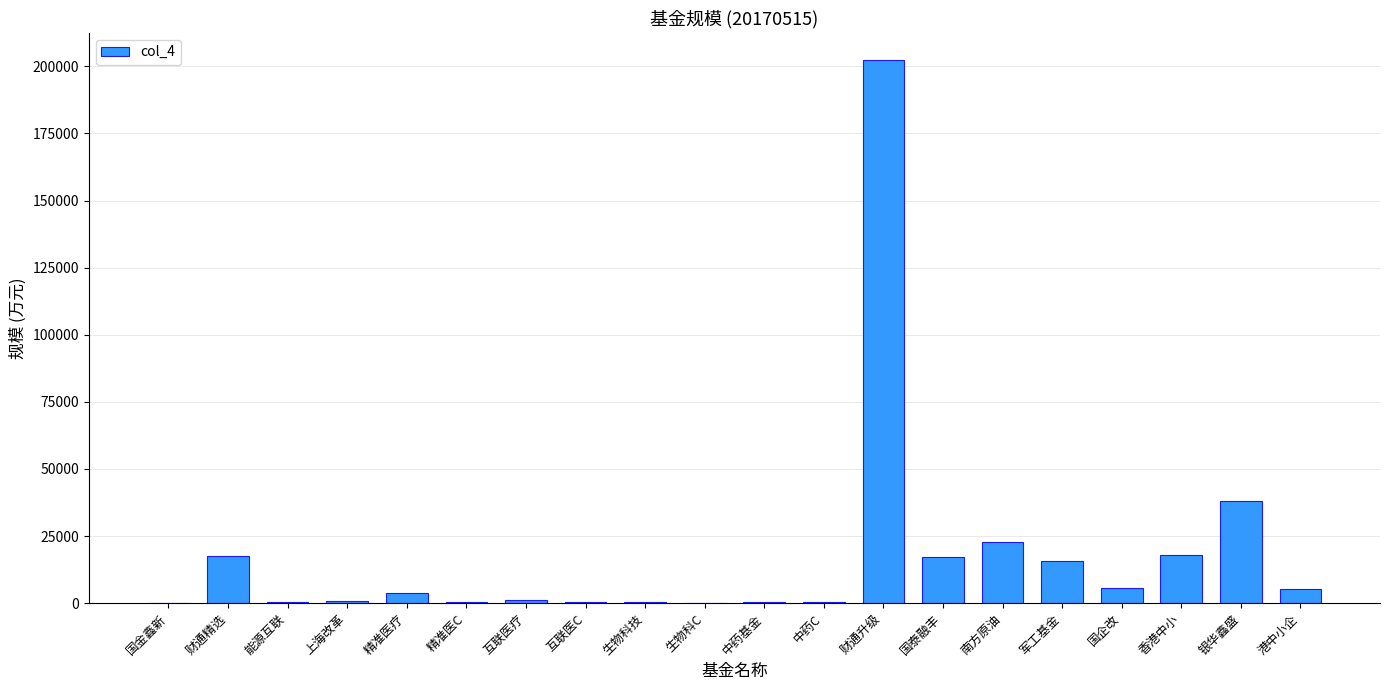

The chart shows a value of 165.8 at 国金鑫新. True or false?

True